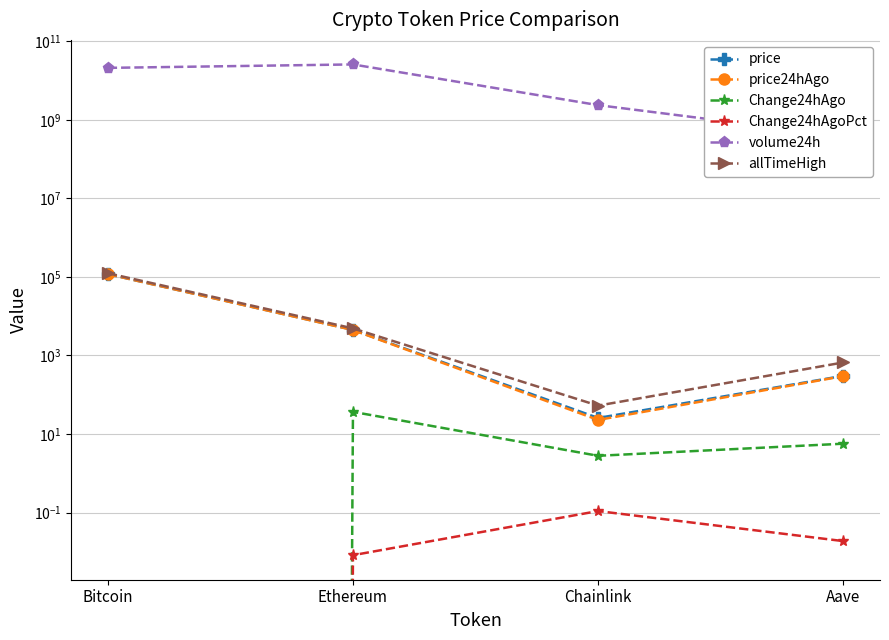

Between Chainlink and Ethereum, which is larger?

Ethereum